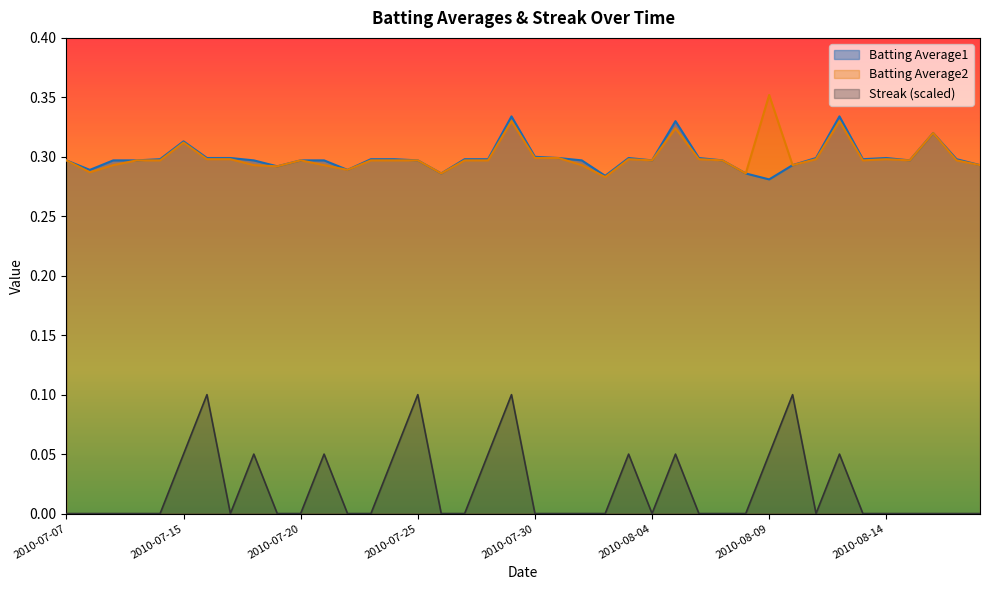

Which series has the largest range (max minus min)?

Streak (scaled)